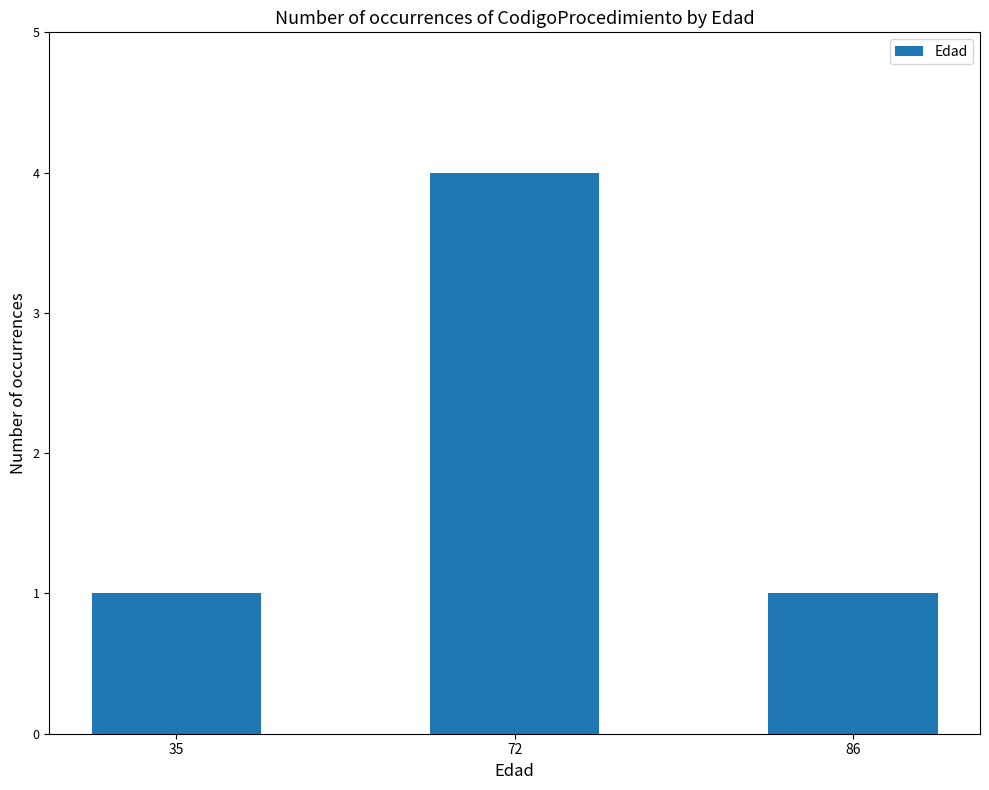

Is it true that the value at 86 is 1?

True